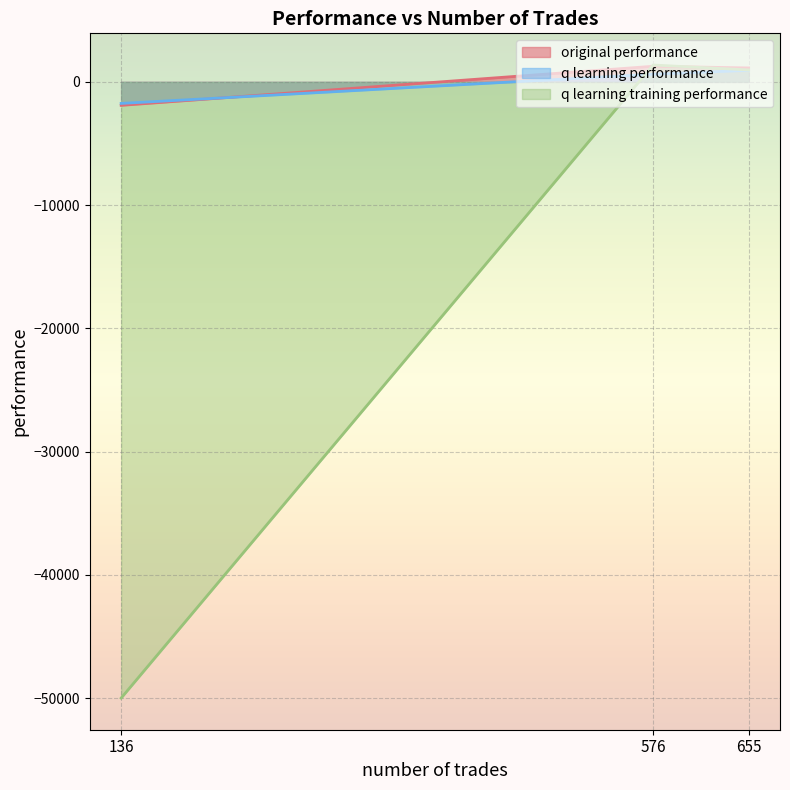

What is the difference between the maximum and minimum values in the q learning performance series?

2684.1